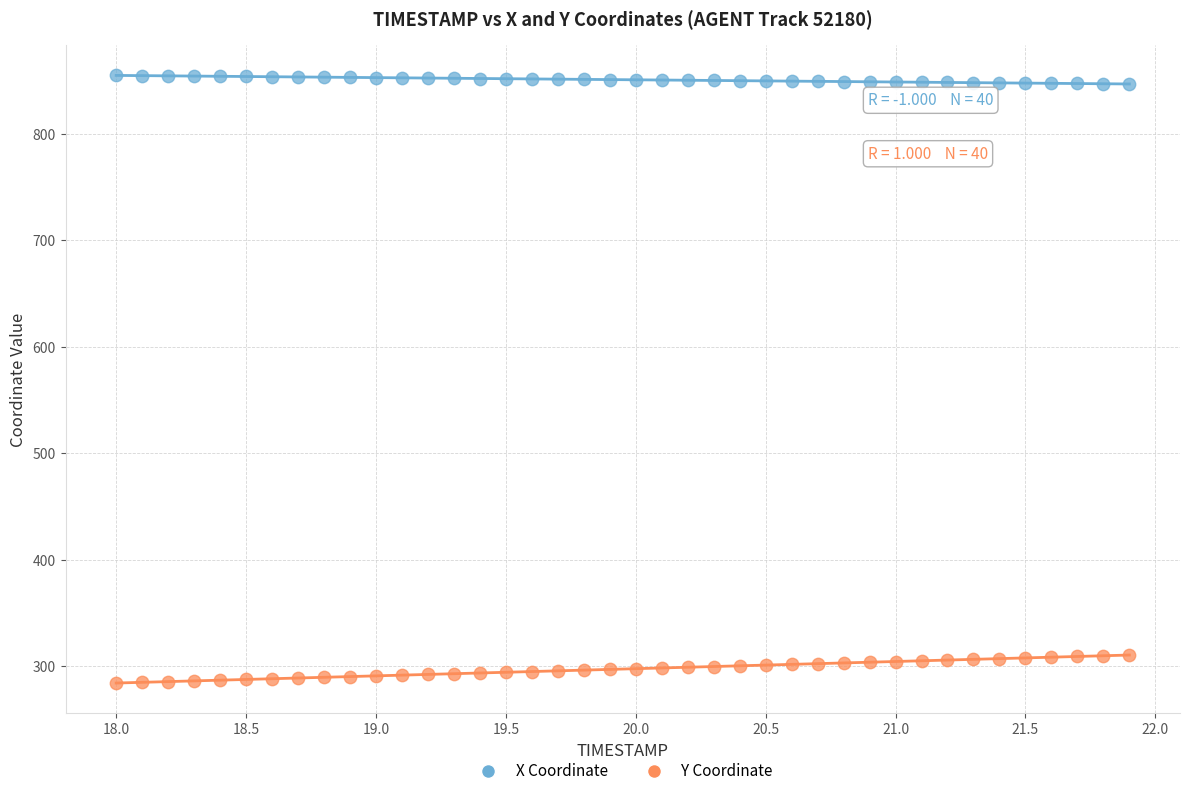

What is the X range (max minus min) for the scatter plot?

3.9